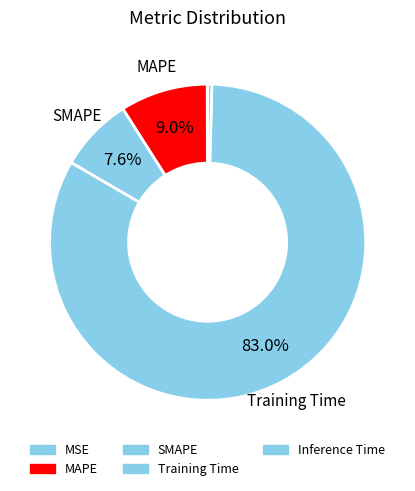

True or false: MSE accounts for 1% of the total.

False